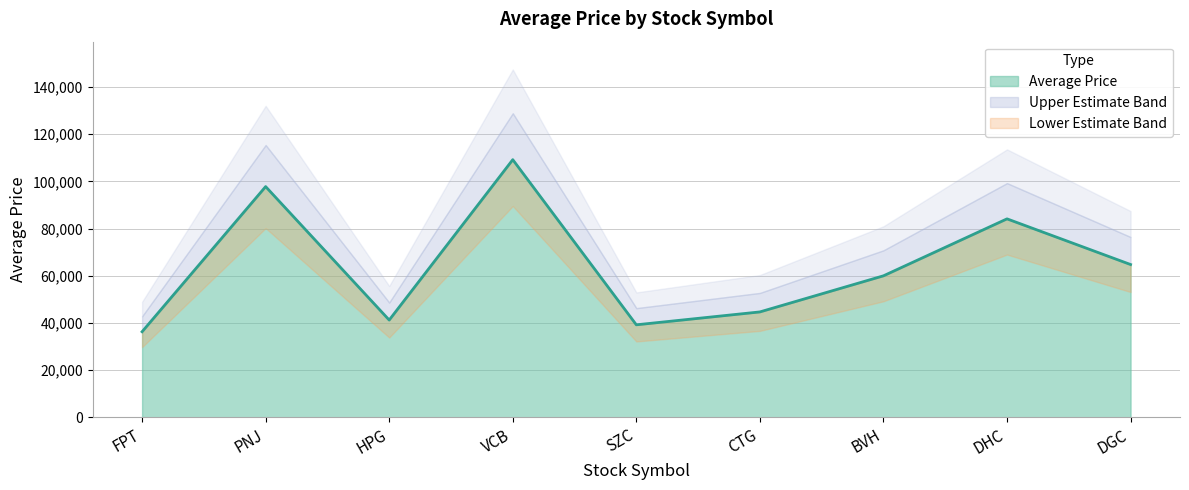

Where does the data first go above 59987?

PNJ